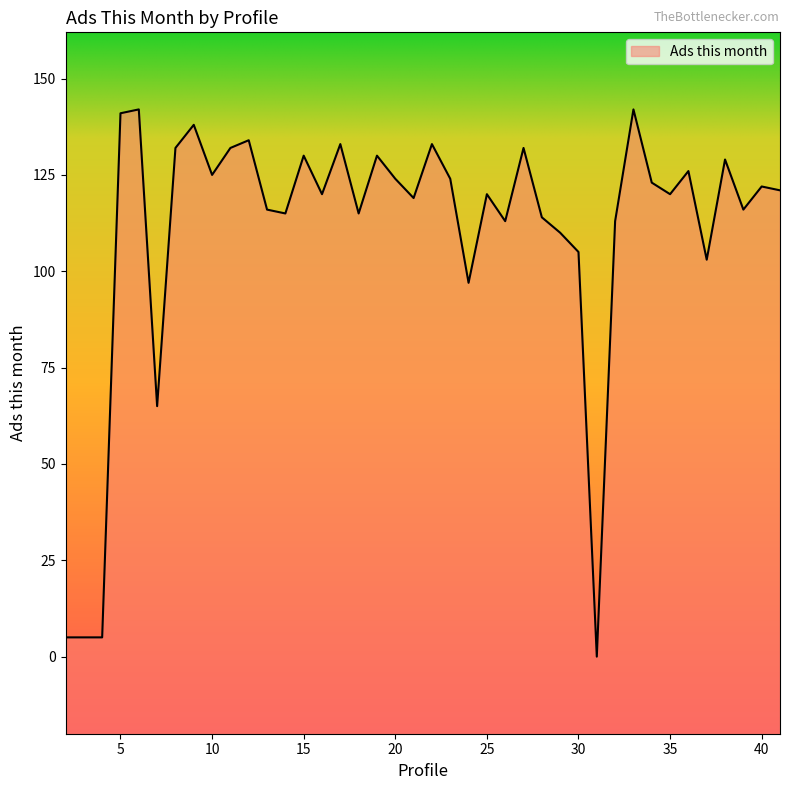

Which label corresponds to the smallest value in the chart?

31